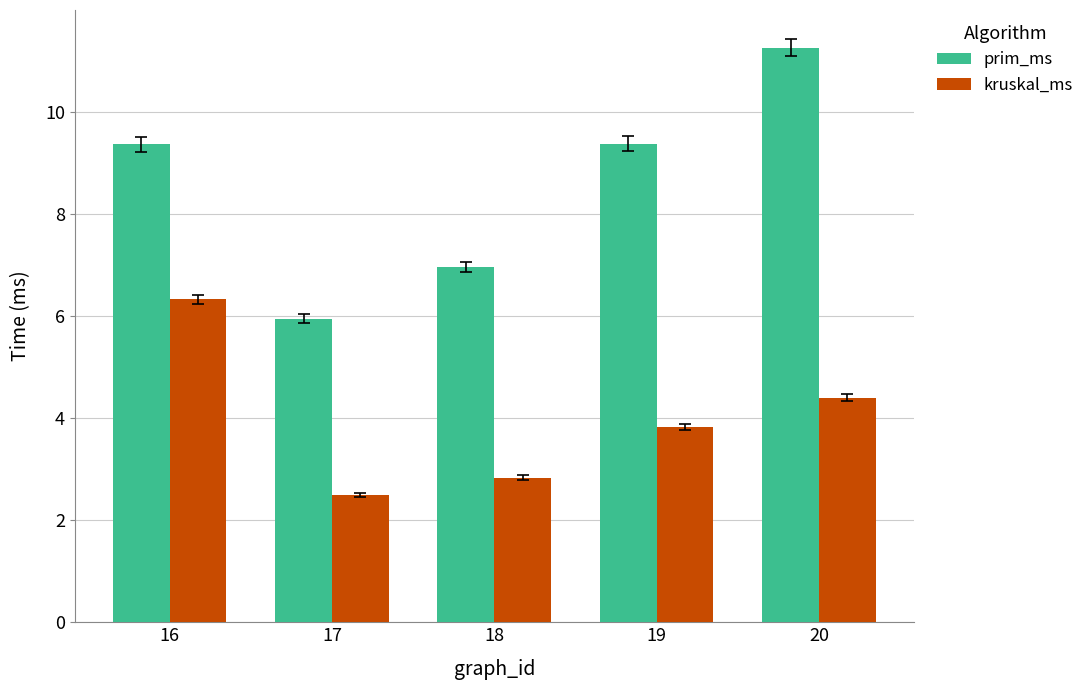

At how many categories does at least one series exceed 4?

5